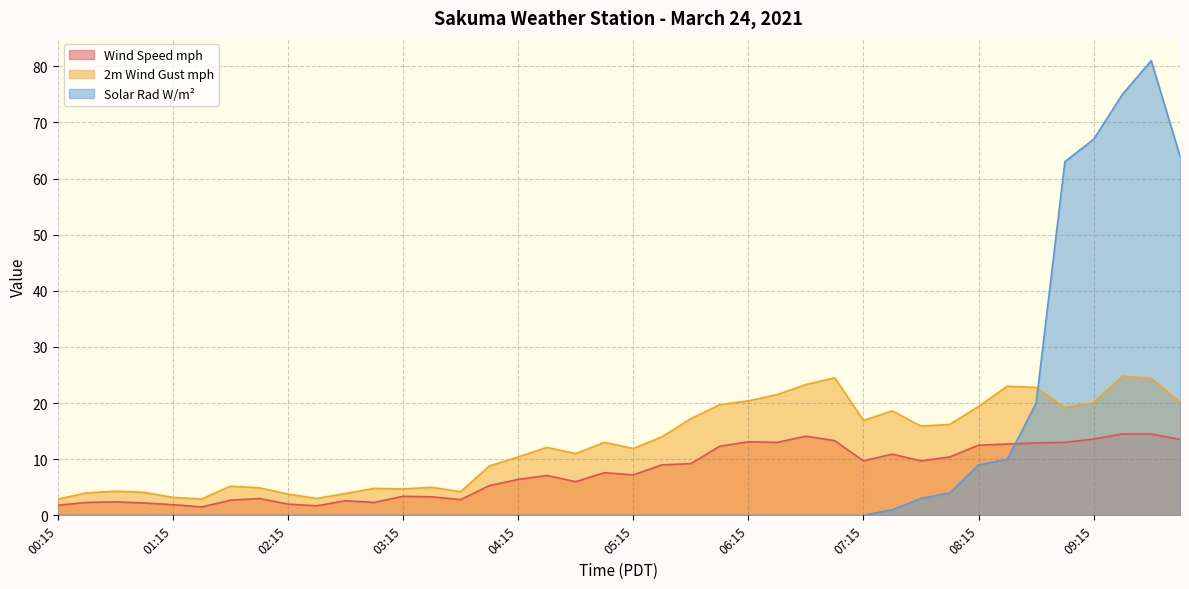

At which label is Wind Speed mph closest to 8?

05:00